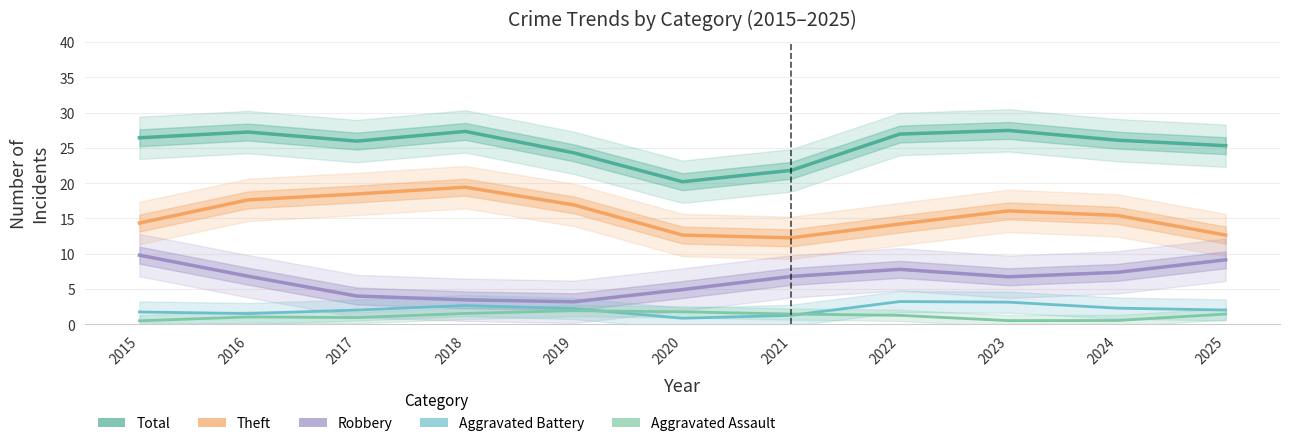

What is the difference between the Aggravated Assault values at 2020 and 2024?

1.2